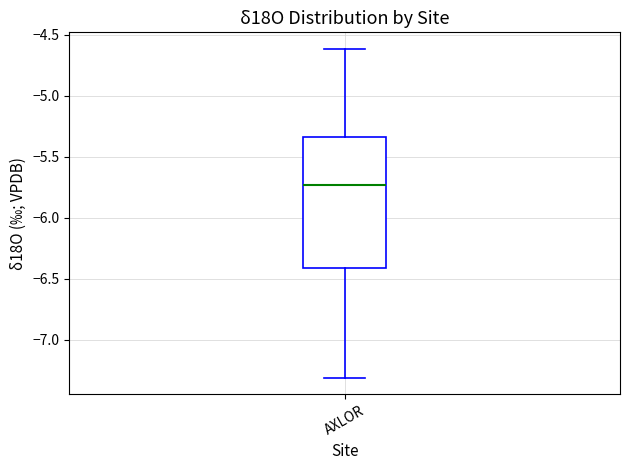

Where is the lower edge of the box for AXLOR on the y-axis? The values are not printed on the chart, so give them approximately, as read against the axis.

-6.40